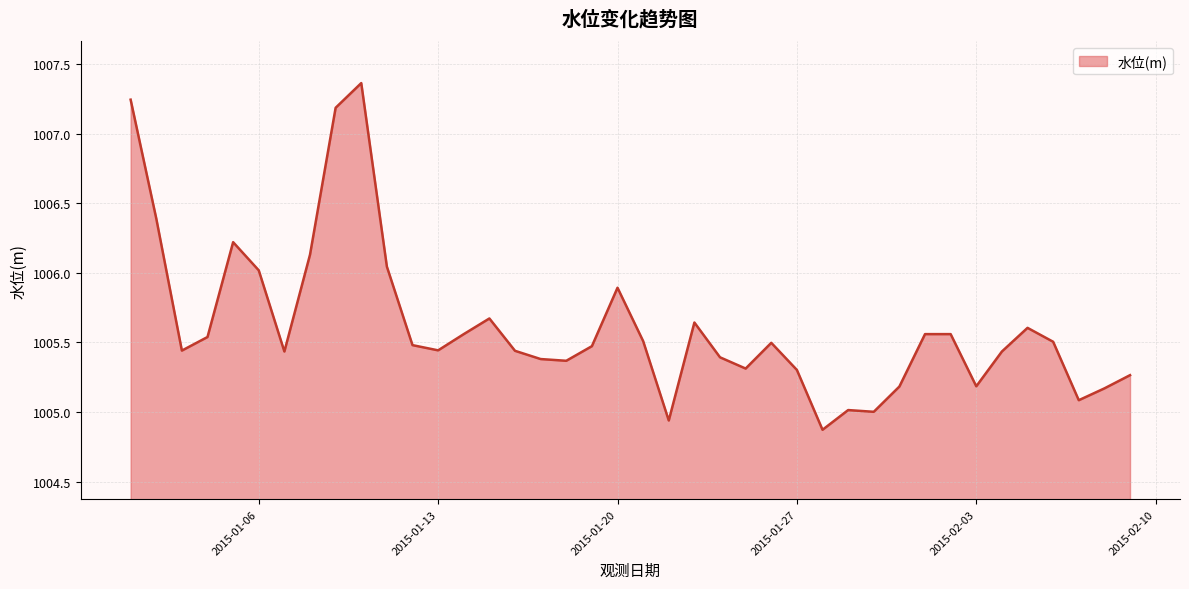

What is the difference between the maximum and minimum values?

2.5